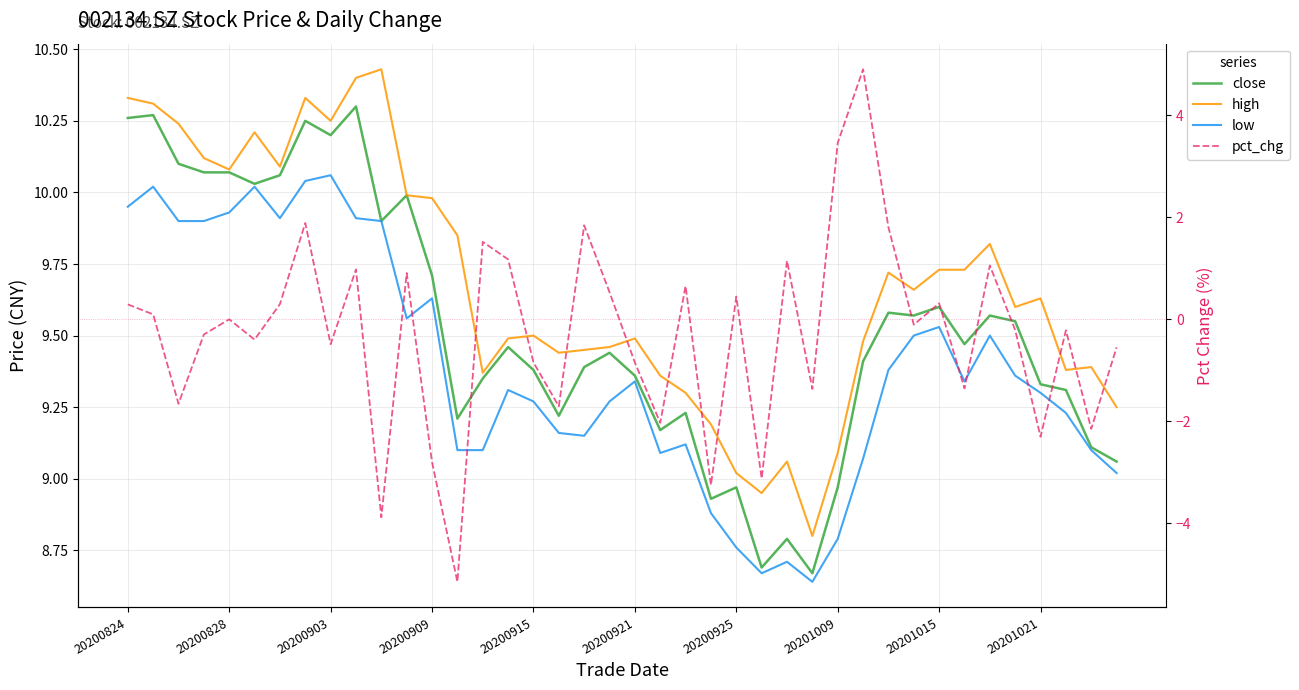

How many interior local valleys does the low series have?

7